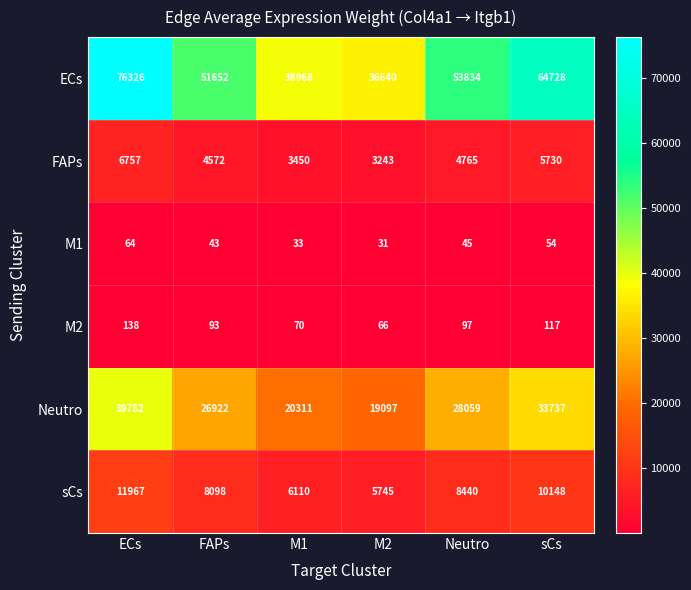

What is the total value across all series at M1?

68942